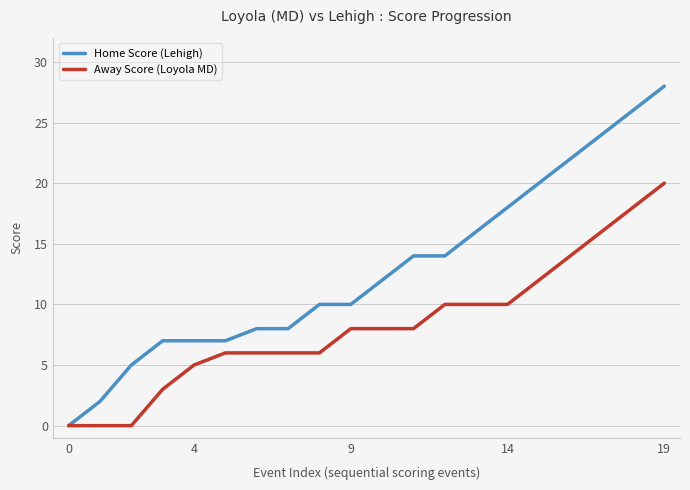

What is the highest value of the Home Score (Lehigh) series?

28